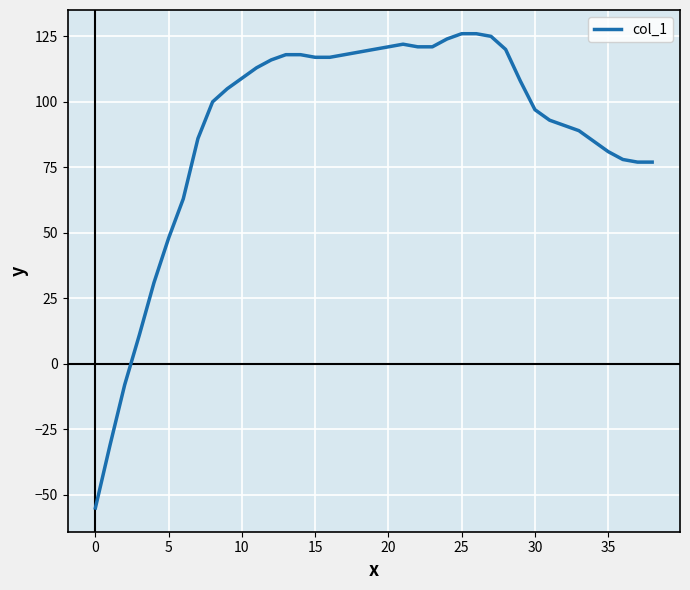

What is the maximum value shown in the chart?

126